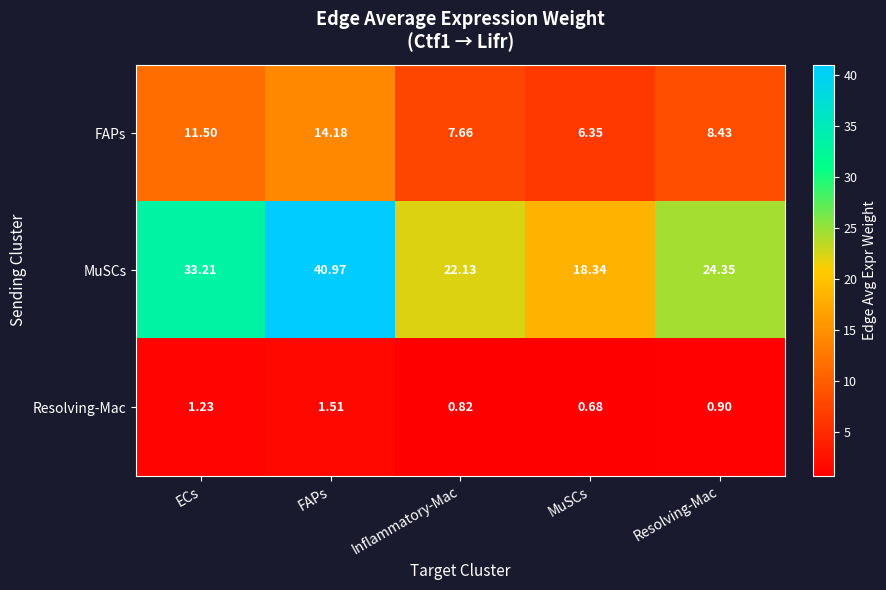

Between ECs and Resolving-Mac, which series saw the biggest shift?

MuSCs